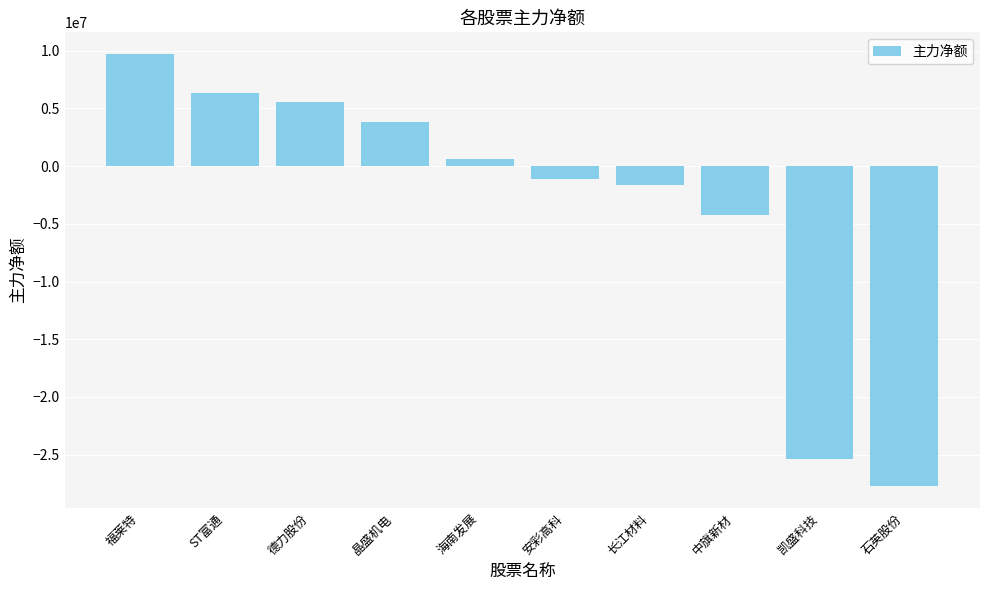

What is the difference between the values at 福莱特 and 石英股份?

37469680